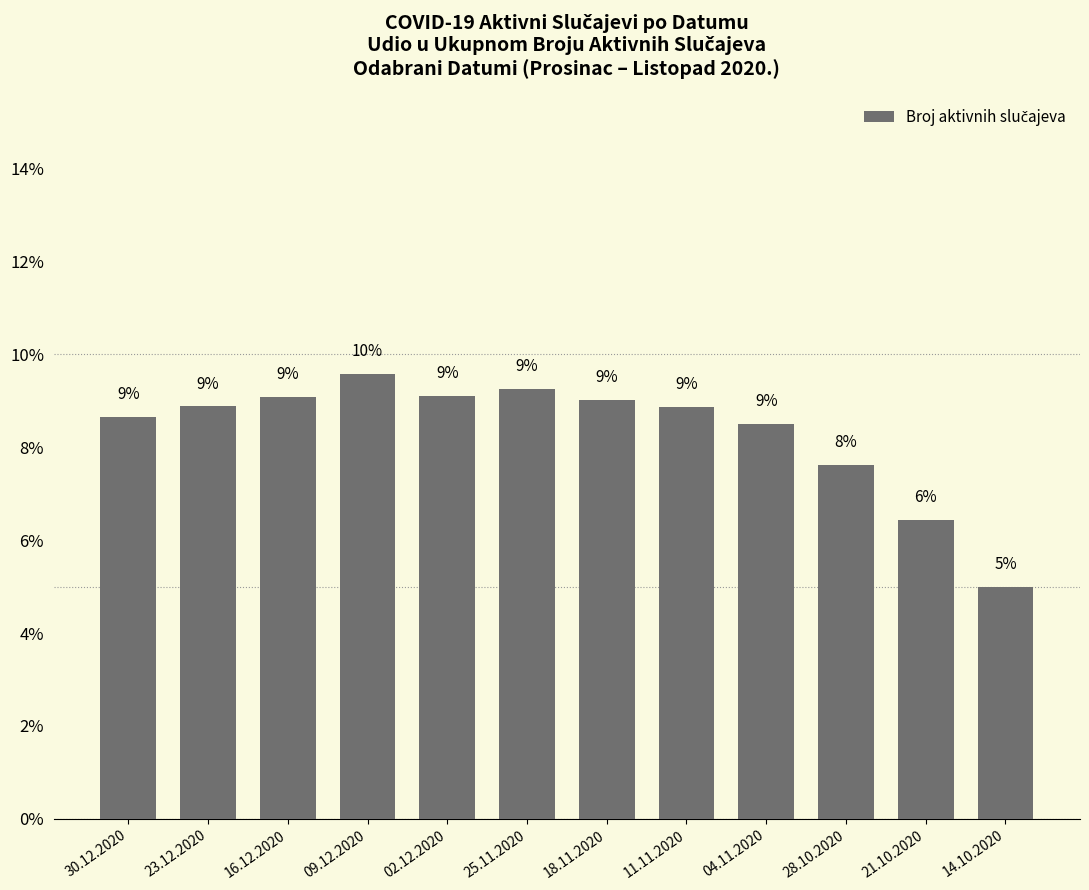

At which category does the chart reach its peak across all series?

09.12.2020